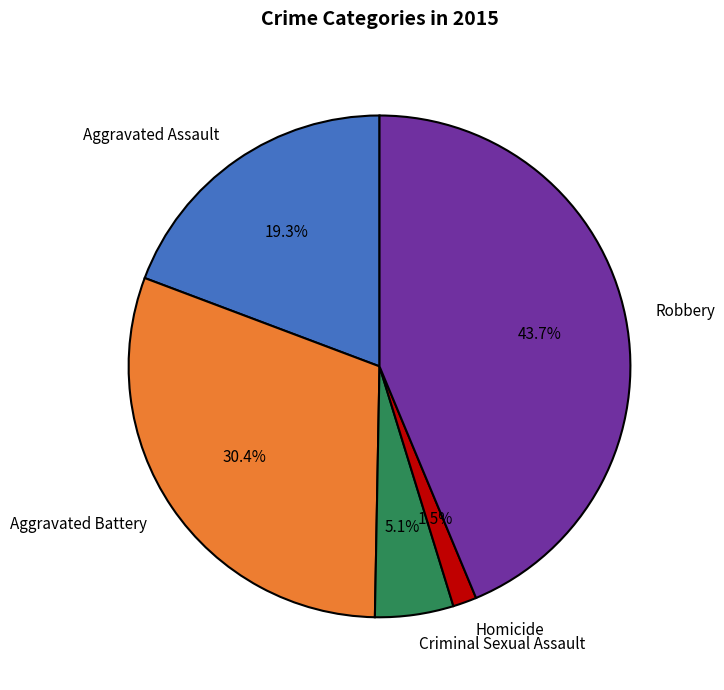

How many segments does this pie chart have?

5